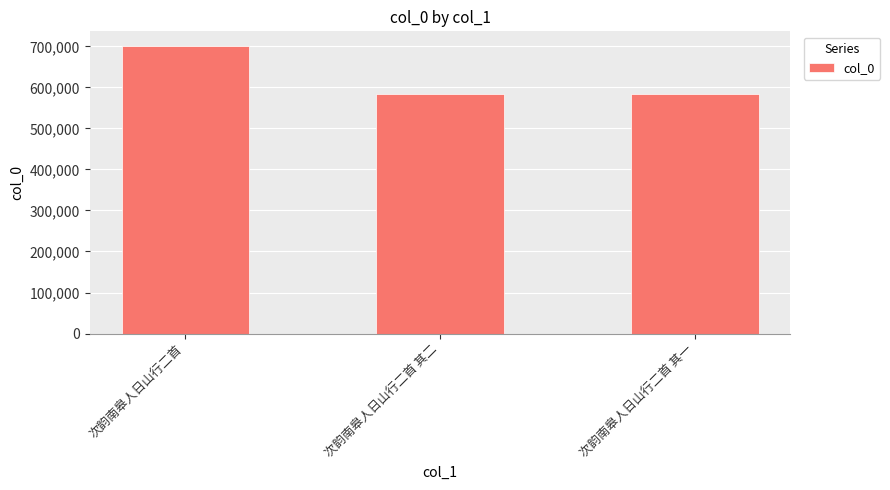

Which has a higher value, 次韵南皋人日山行二首 or 次韵南皋人日山行二首 其一?

次韵南皋人日山行二首